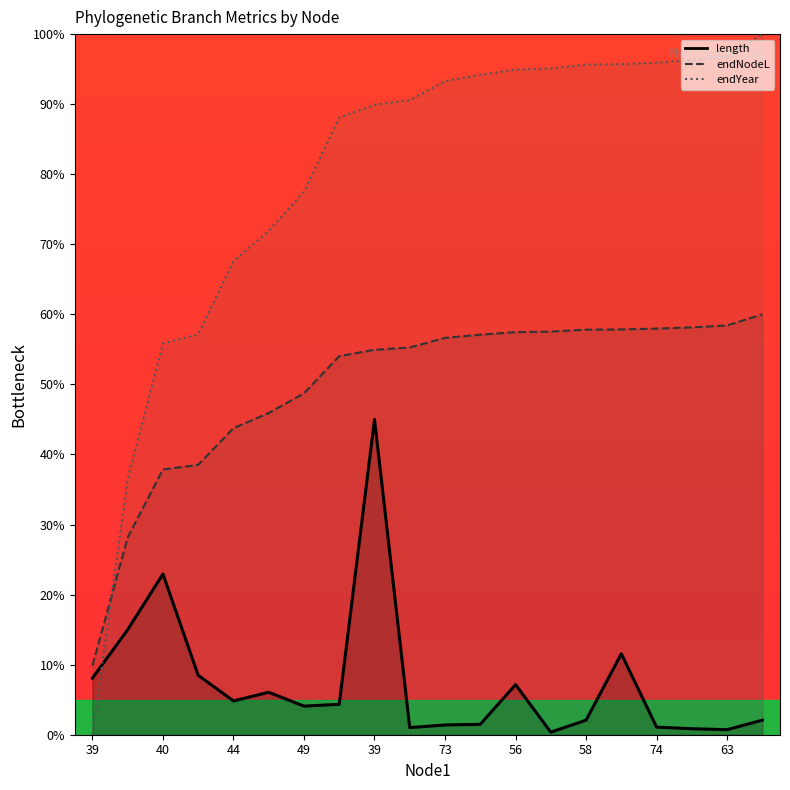

True or false: length and endNodeL intersect in this chart.

False